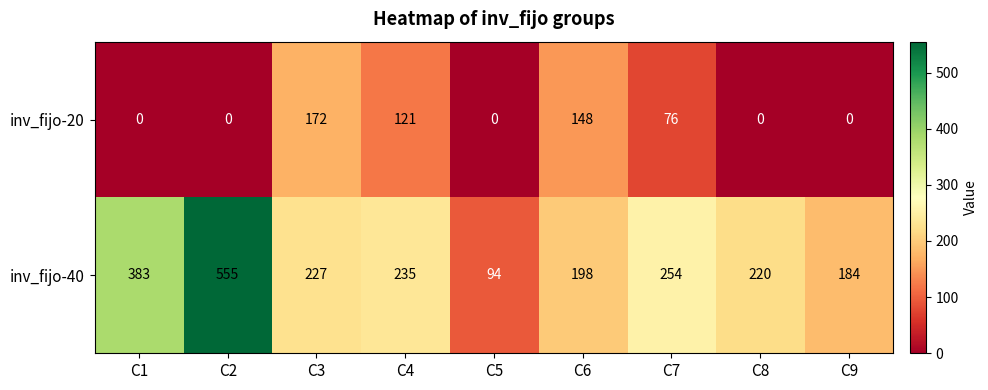

Reading left to right, transcribe all the data shown in this chart.

inv_fijo-20: 0	0	172	121	0	148	76	0	0
inv_fijo-40: 383	555	227	235	94	198	254	220	184